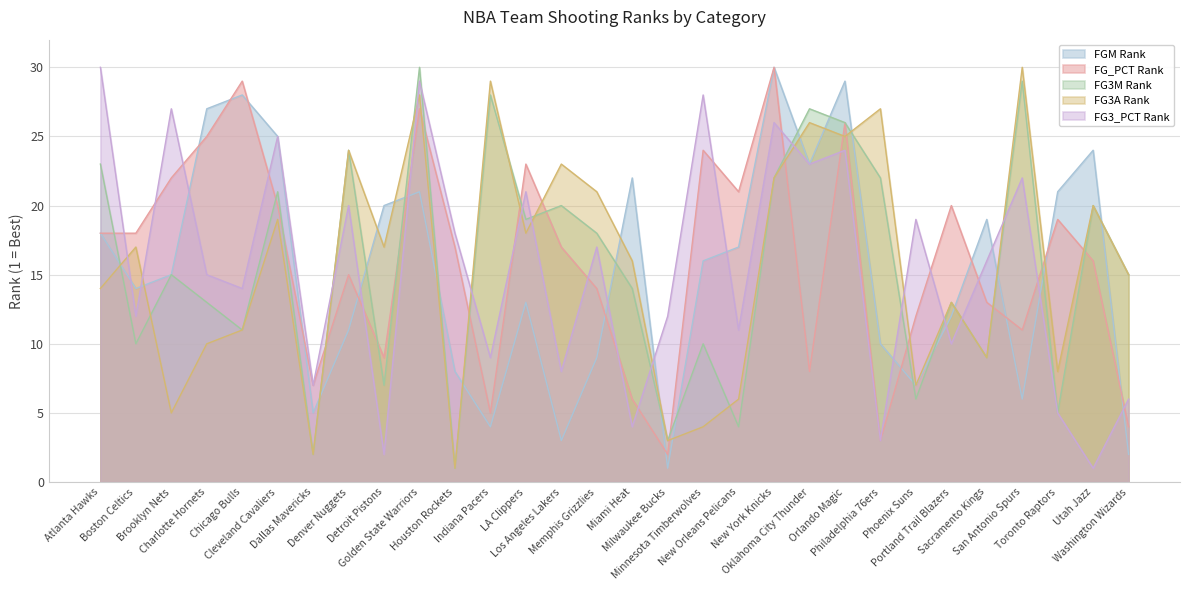

Between which two adjacent categories do FG3A Rank and FG3_PCT Rank first intersect?

Atlanta Hawks and Boston Celtics